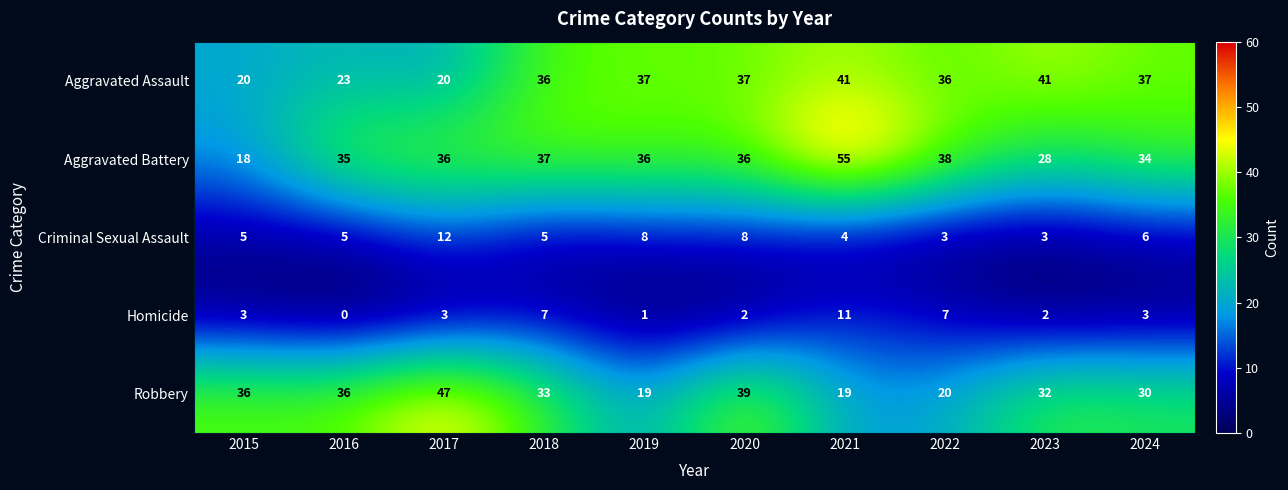

What is the difference between the highest and lowest values at 2024?

34